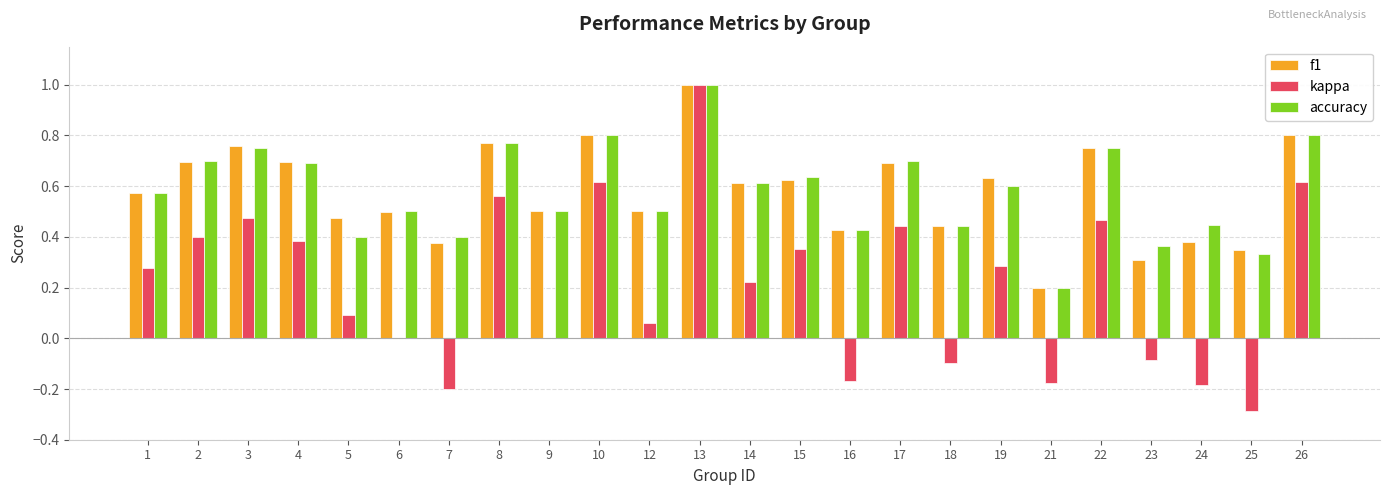

Which series changed the most between 7 and 9?

kappa